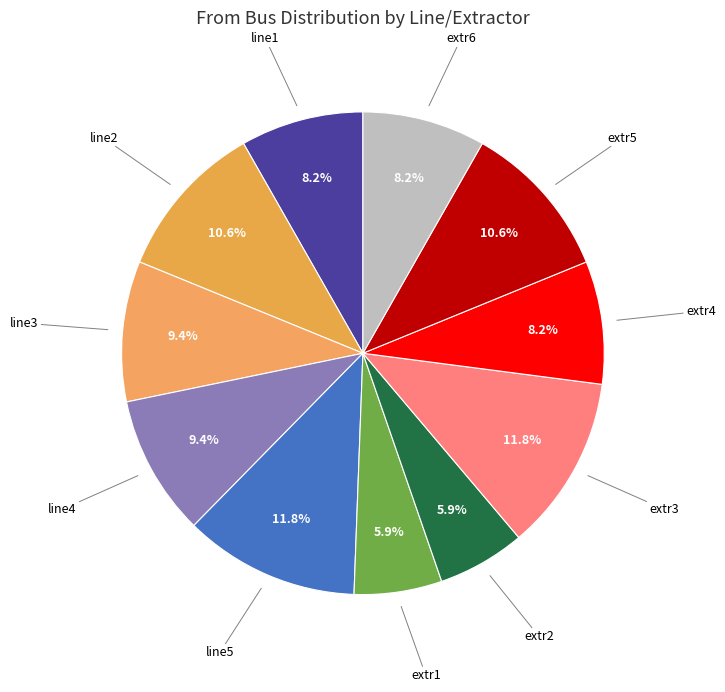

Does any single category account for the majority?

No